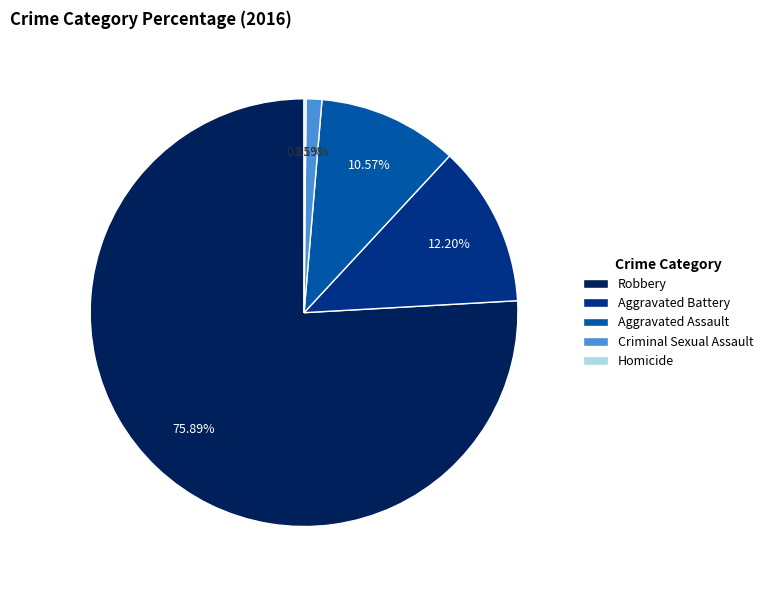

What is the largest slice in the pie chart?

Robbery